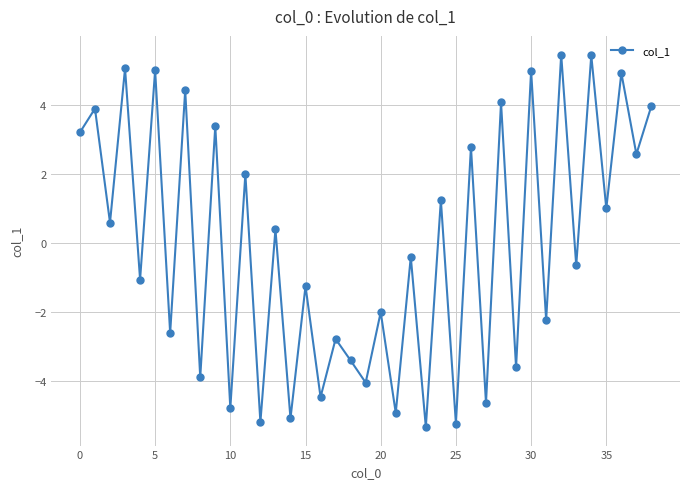

What is the value of the 19th point from the left?

-3.4